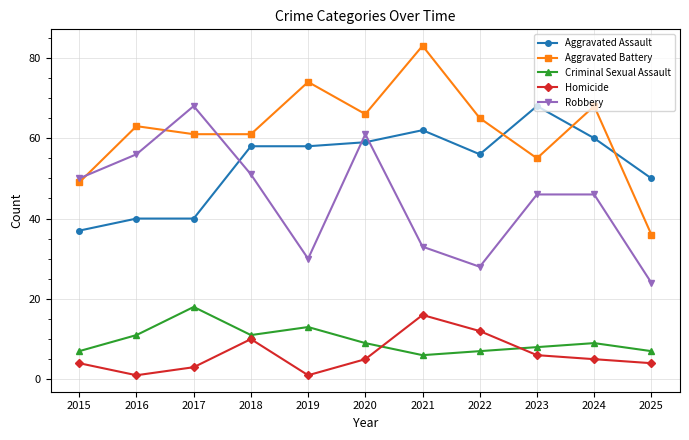

What is the highest value of the Robbery series?

68